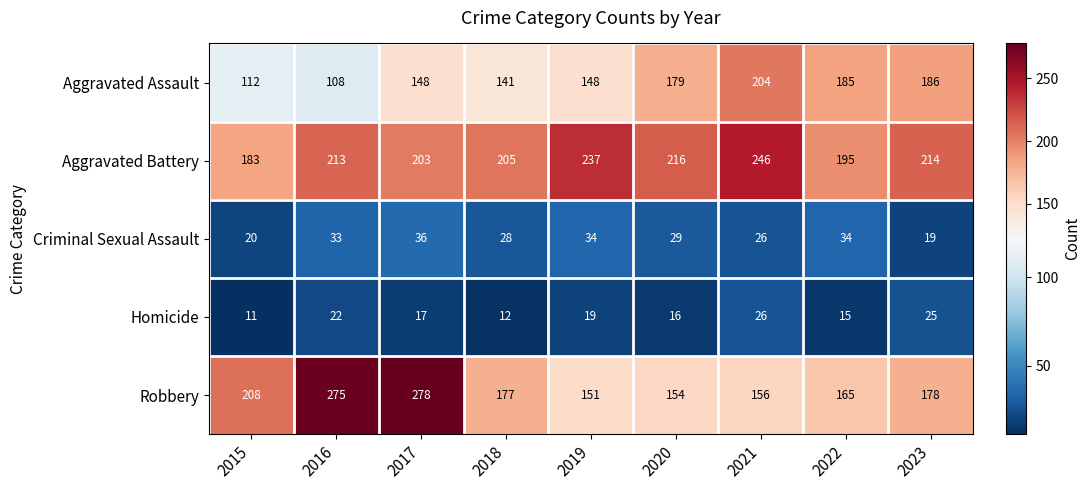

Count the number of data series in this chart.

5